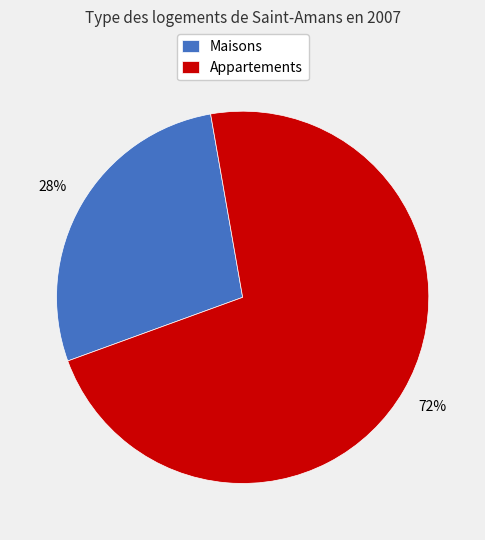

Rank the categories by value from highest to lowest.

Appartements, Maisons